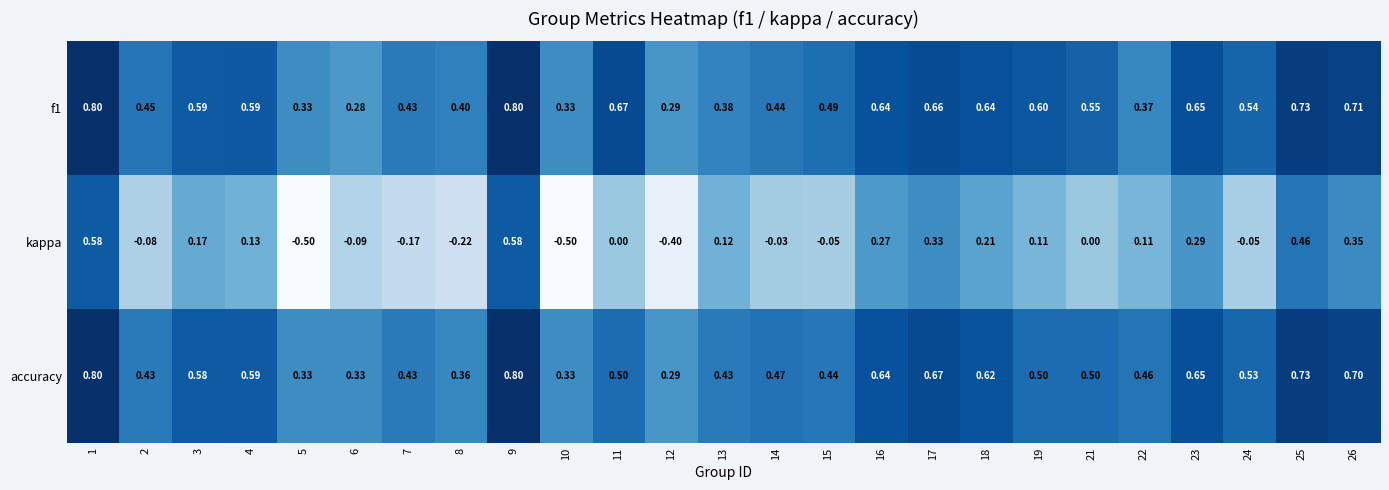

Is the value of f1 at 13 greater than the value of kappa at 25?

No